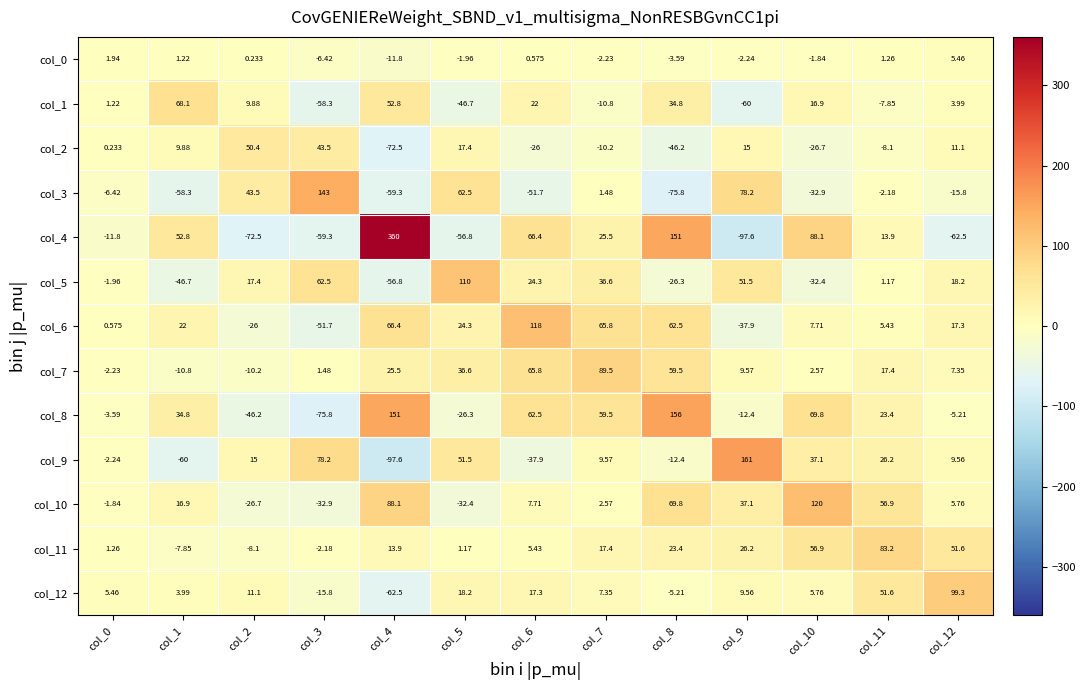

Is the value of col_9 at col_6 greater than the value of col_6 at col_12?

No